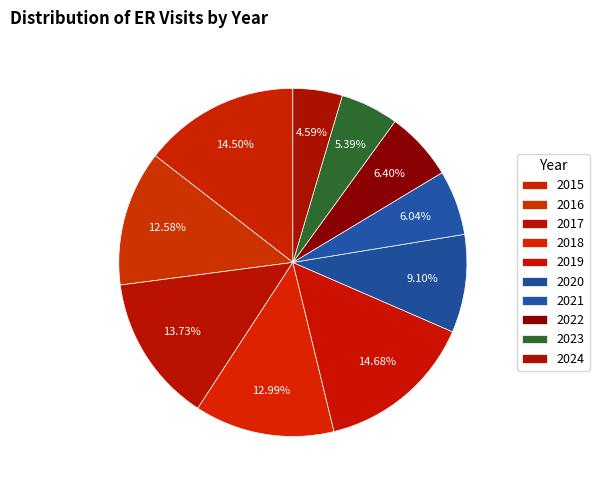

How many slices are in this pie chart?

10